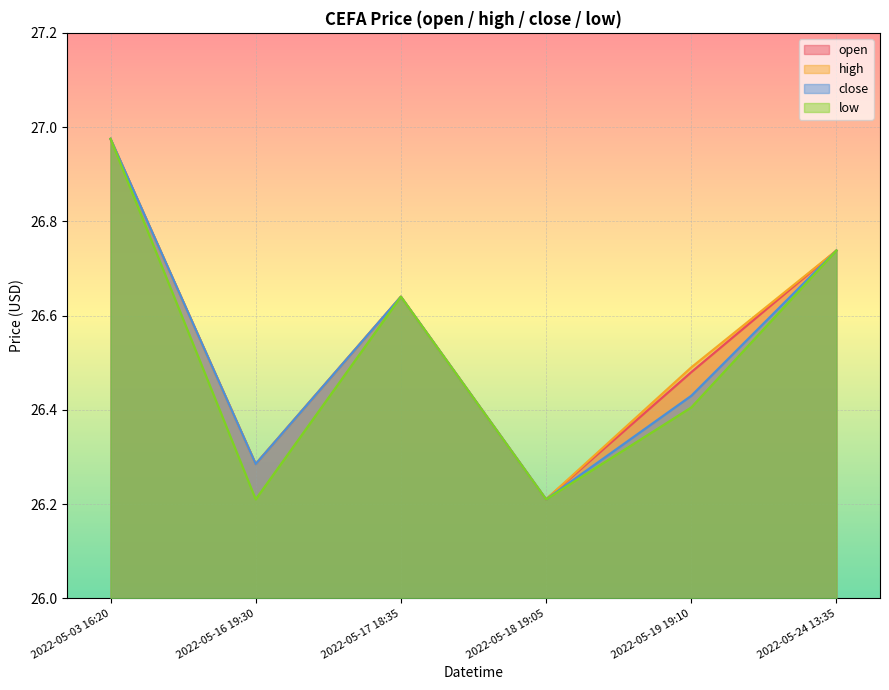

Which has a higher value, 2022-05-18 19:05 or 2022-05-03 16:20?

2022-05-03 16:20